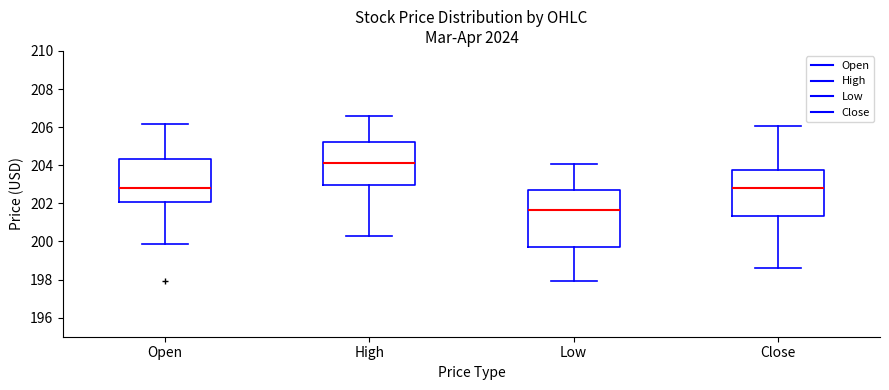

Reading left to right, transcribe this box plot: for each box, give where its median line is, the range the box spans, and where its two whiskers end, as read against the y-axis. The values are not printed on the chart, so give them approximately, as read against the axis.

Open: median 202.8, box 202.0 to 204.4, whiskers 199.8 to 206.2
High: median 204.2, box 203.0 to 205.2, whiskers 200.4 to 206.6
Low: median 201.6, box 199.8 to 202.8, whiskers 198.0 to 204.0
Close: median 202.8, box 201.4 to 203.8, whiskers 198.6 to 206.0